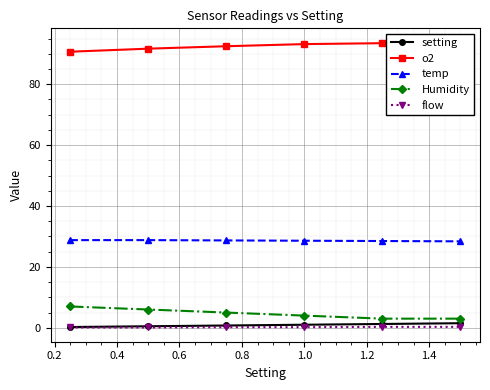

True or false: flow and temp cross at least once.

False